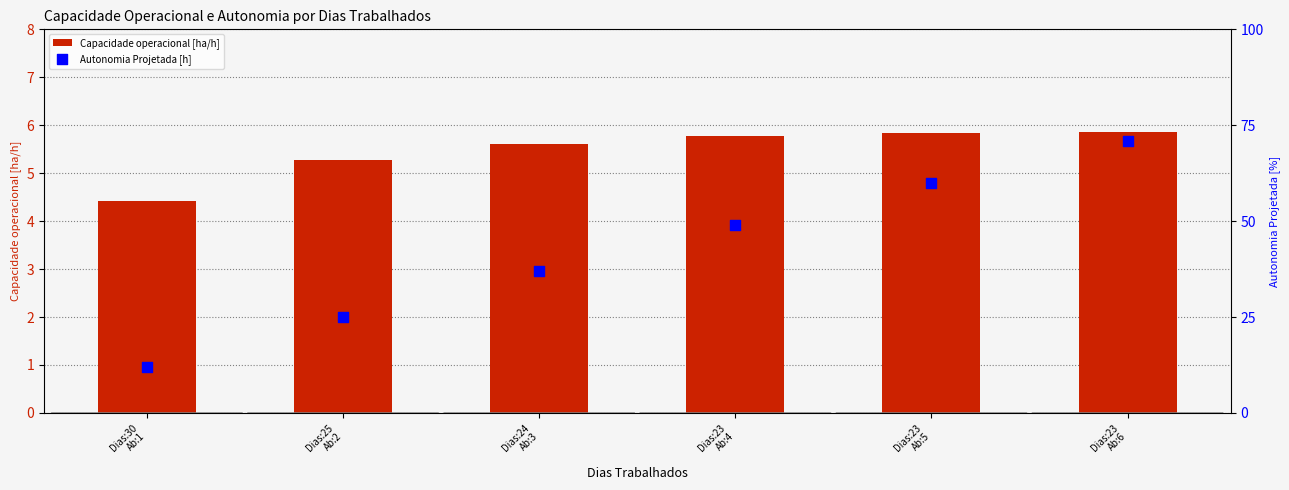

What are all the series names shown in the legend?

Capacidade operacional [ha/h], Autonomia Projetada [h]